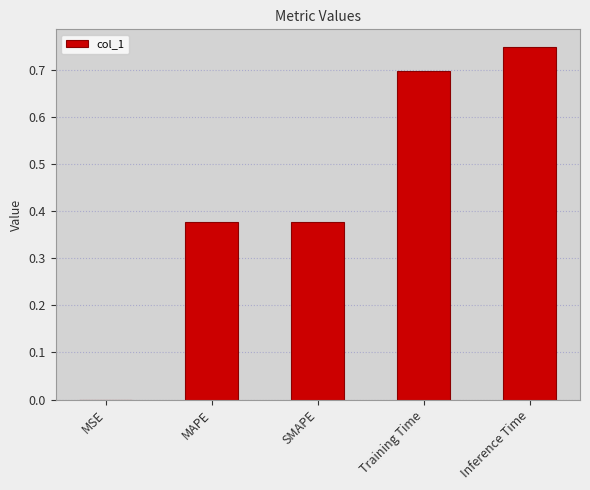

How many series are shown in this chart?

1